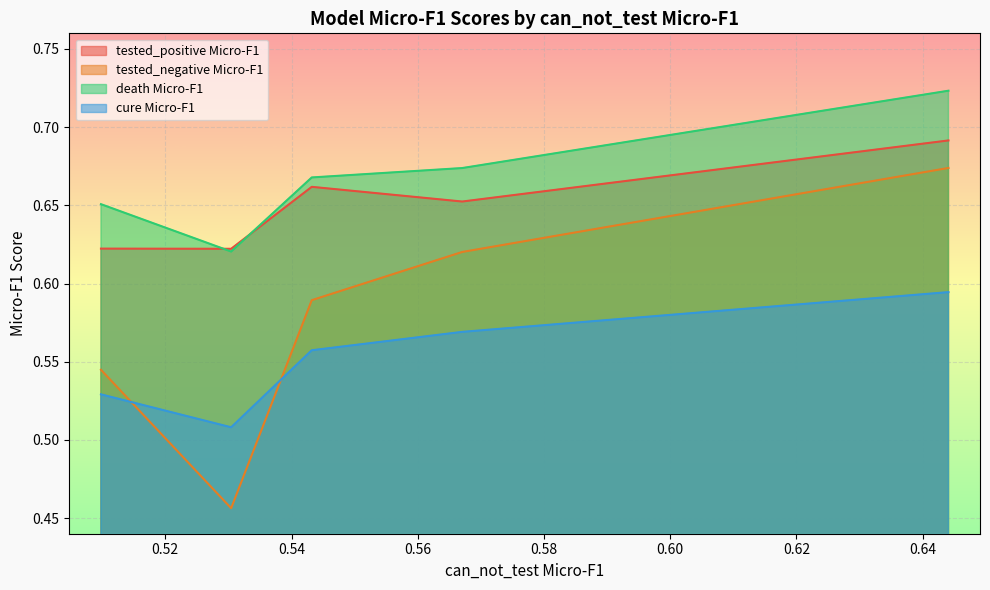

What is the sum of the tested_positive Micro-F1 values at electra-base and covid-twitter-bert?

1.3